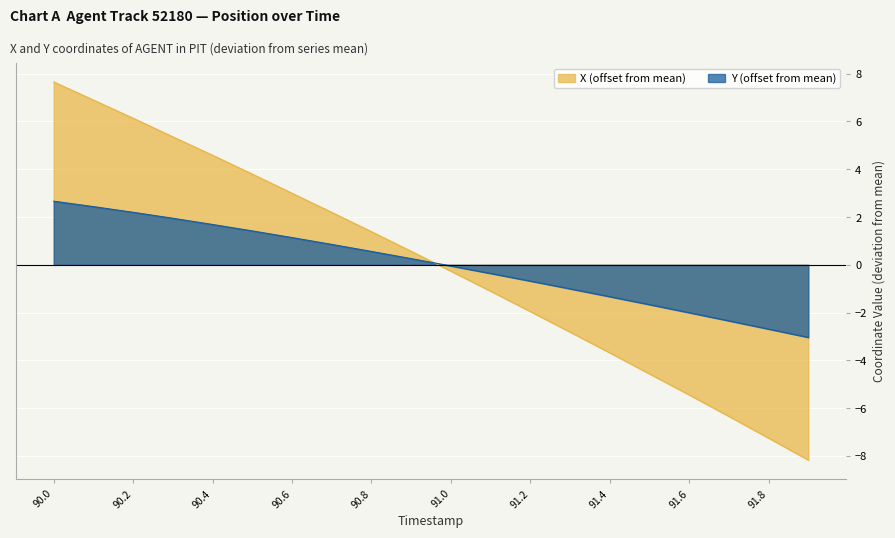

Which series has the largest range (max minus min)?

X (offset from mean)